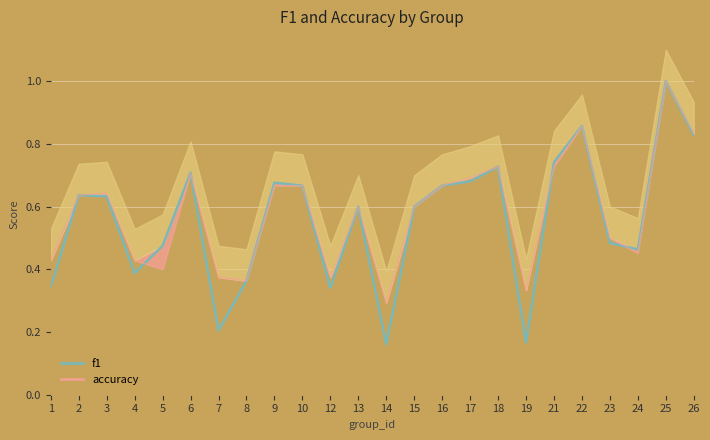

True or false: accuracy_line has a value of 0.7 at 9.

True